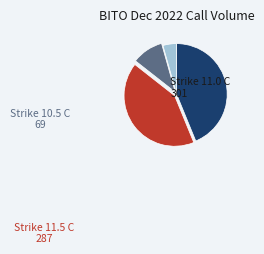

Is there any slice that represents more than half of the pie?

No